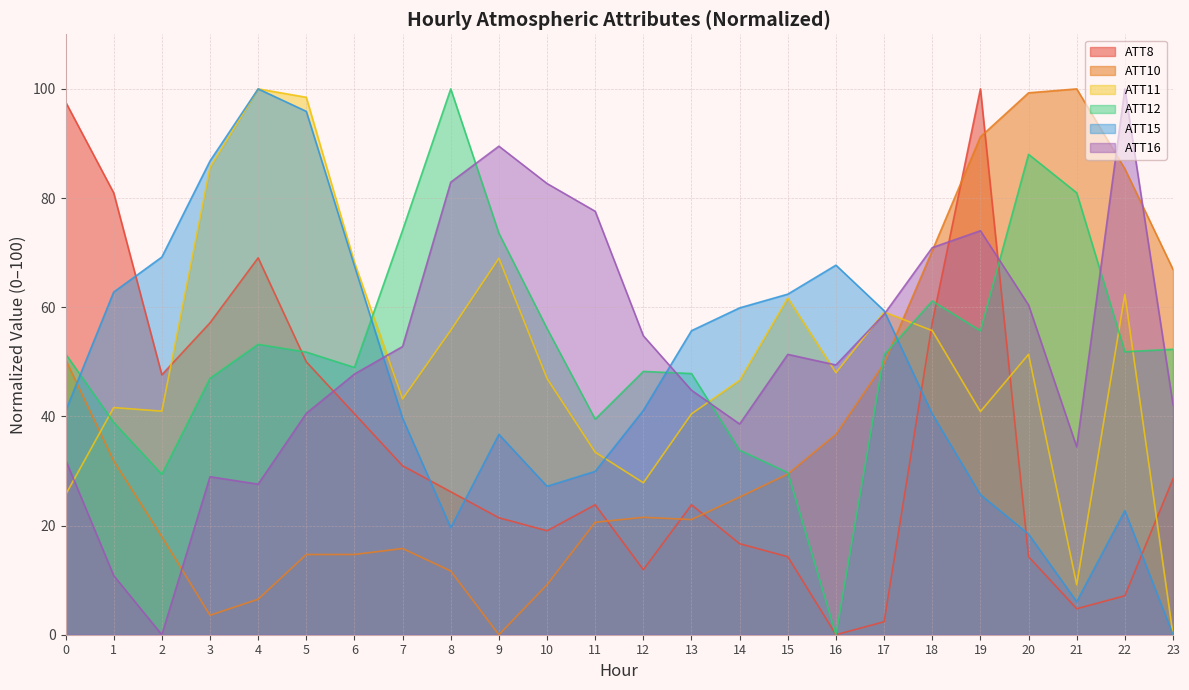

Reading left to right, list all the values displayed in this chart.

ATT8: 0=97.6	1=81.0	2=47.6	3=57.1	4=69.0	5=50.0	6=40.5	7=31.0	8=26.2	9=21.4	10=19.0	11=23.8	12=11.9	13=23.8	14=16.7	15=14.3	16=0.0	17=2.4	18=57.1	19=100.0	20=14.3	21=4.8	22=7.1	23=28.6
ATT10: 0=50.4	1=31.9	2=18.0	3=3.6	4=6.5	5=14.7	6=14.7	7=15.8	8=11.7	9=0.0	10=9.2	11=20.6	12=21.5	13=21.1	14=25.2	15=29.4	16=36.7	17=49.7	18=70.4	19=91.2	20=99.3	21=100.0	22=85.4	23=66.9
ATT11: 0=25.6	1=41.6	2=41.0	3=85.6	4=100.0	5=98.5	6=68.2	7=43.2	8=55.8	9=69.0	10=46.9	11=33.4	12=27.8	13=40.5	14=46.6	15=61.7	16=48.0	17=59.1	18=55.7	19=40.9	20=51.4	21=9.1	22=62.3	23=0.0
ATT12: 0=51.5	1=38.9	2=29.4	3=47.0	4=53.2	5=51.8	6=49.0	7=74.1	8=100.0	9=73.5	10=56.1	11=39.5	12=48.2	13=47.8	14=33.8	15=29.7	16=0.0	17=51.3	18=61.1	19=55.7	20=88.0	21=81.0	22=51.8	23=52.3
ATT15: 0=41.0	1=62.8	2=69.2	3=86.8	4=100.0	5=95.9	6=67.6	7=39.6	8=19.6	9=36.7	10=27.2	11=29.9	12=41.1	13=55.7	14=59.9	15=62.4	16=67.7	17=59.4	18=40.4	19=25.7	20=18.4	21=6.1	22=22.7	23=0.0
ATT16: 0=32.1	1=10.8	2=0.0	3=29.0	4=27.6	5=40.6	6=47.8	7=52.8	8=82.9	9=89.5	10=82.7	11=77.6	12=54.8	13=44.8	14=38.6	15=51.4	16=49.4	17=58.7	18=70.9	19=74.0	20=60.4	21=34.4	22=100.0	23=42.1